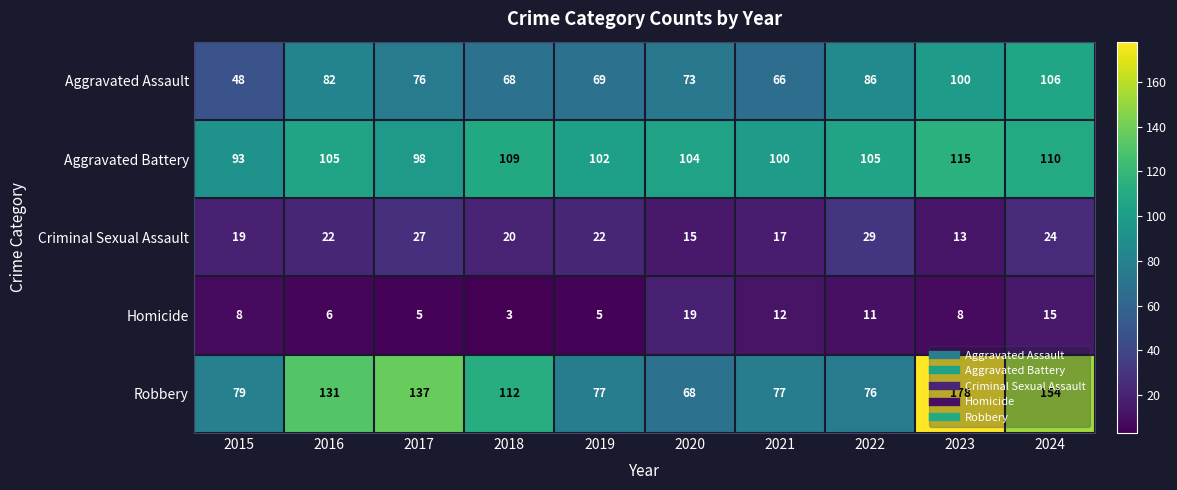

Which label corresponds to the largest value in the chart?

2023